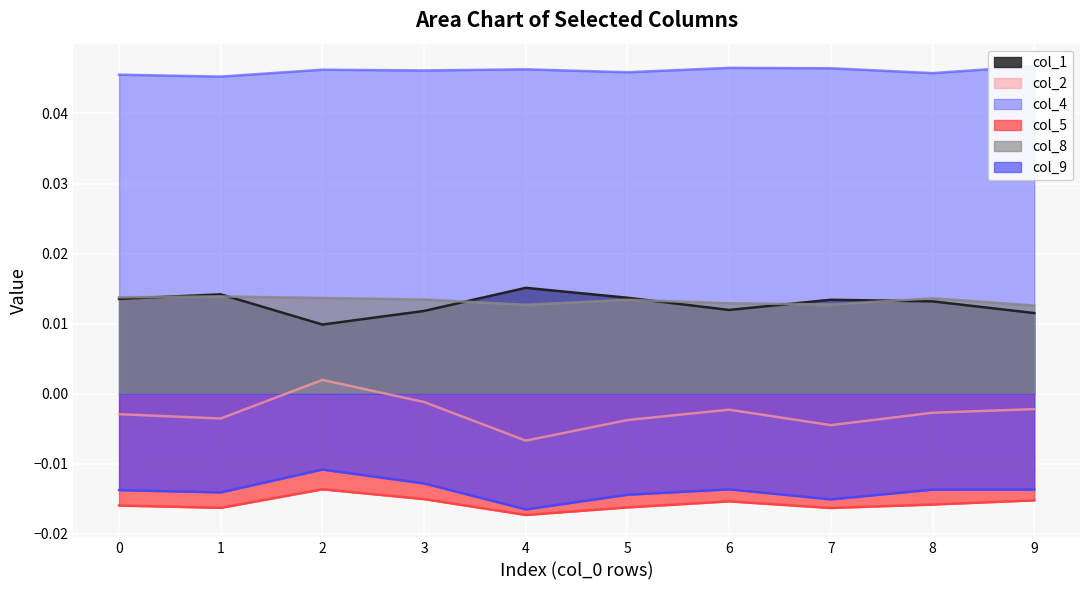

True or false: col_5 and col_8 intersect in this chart.

False